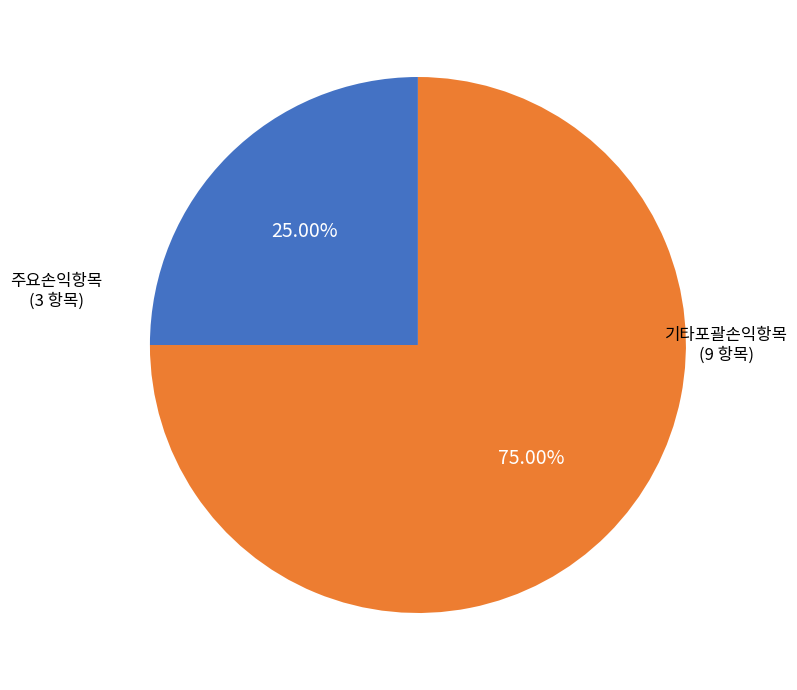

Is there a majority slice in this chart?

Yes